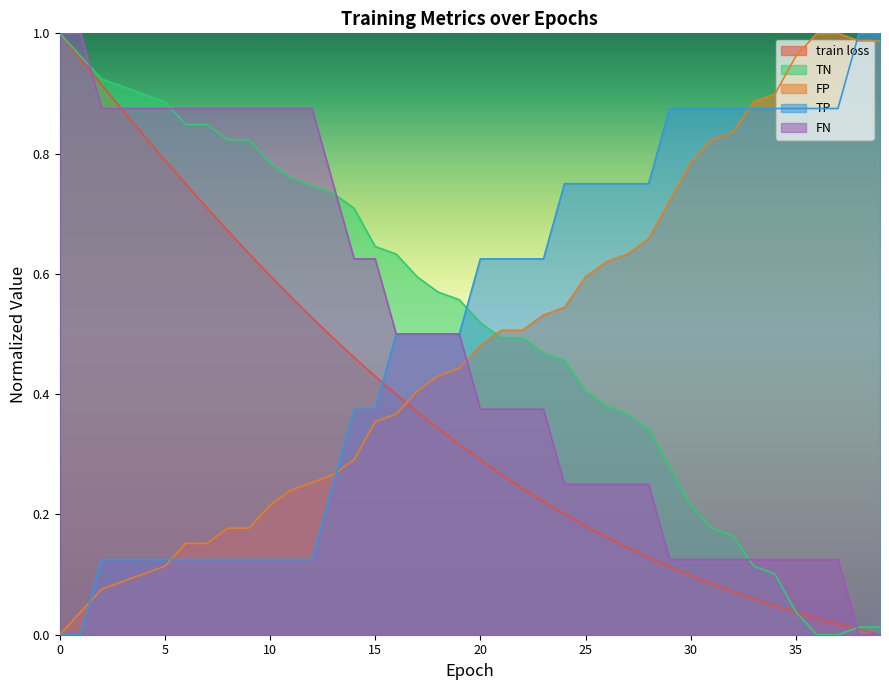

Reading left to right, extract all data points from this chart.

train loss: 1.0	1.0	0.9	0.9	0.8	0.8	0.7	0.7	0.7	0.6	0.6	0.6	0.5	0.5	0.5	0.4	0.4	0.4	0.3	0.3	0.3	0.3	0.2	0.2	0.2	0.2	0.2	0.1	0.1	0.1	0.1	0.1	0.1	0.1	0.0	0.0	0.0	0.0	0.0	0.0
TN: 1.0	1.0	0.9	0.9	0.9	0.9	0.8	0.8	0.8	0.8	0.8	0.8	0.7	0.7	0.7	0.6	0.6	0.6	0.6	0.6	0.5	0.5	0.5	0.5	0.5	0.4	0.4	0.4	0.3	0.3	0.2	0.2	0.2	0.1	0.1	0.0	0.0	0.0	0.0	0.0
FP: 0.0	0.0	0.1	0.1	0.1	0.1	0.2	0.2	0.2	0.2	0.2	0.2	0.3	0.3	0.3	0.4	0.4	0.4	0.4	0.4	0.5	0.5	0.5	0.5	0.5	0.6	0.6	0.6	0.7	0.7	0.8	0.8	0.8	0.9	0.9	1.0	1.0	1.0	1.0	1.0
TP: 0.0	0.0	0.1	0.1	0.1	0.1	0.1	0.1	0.1	0.1	0.1	0.1	0.1	0.2	0.4	0.4	0.5	0.5	0.5	0.5	0.6	0.6	0.6	0.6	0.8	0.8	0.8	0.8	0.8	0.9	0.9	0.9	0.9	0.9	0.9	0.9	0.9	0.9	1.0	1.0
FN: 1.0	1.0	0.9	0.9	0.9	0.9	0.9	0.9	0.9	0.9	0.9	0.9	0.9	0.8	0.6	0.6	0.5	0.5	0.5	0.5	0.4	0.4	0.4	0.4	0.2	0.2	0.2	0.2	0.2	0.1	0.1	0.1	0.1	0.1	0.1	0.1	0.1	0.1	0.0	0.0